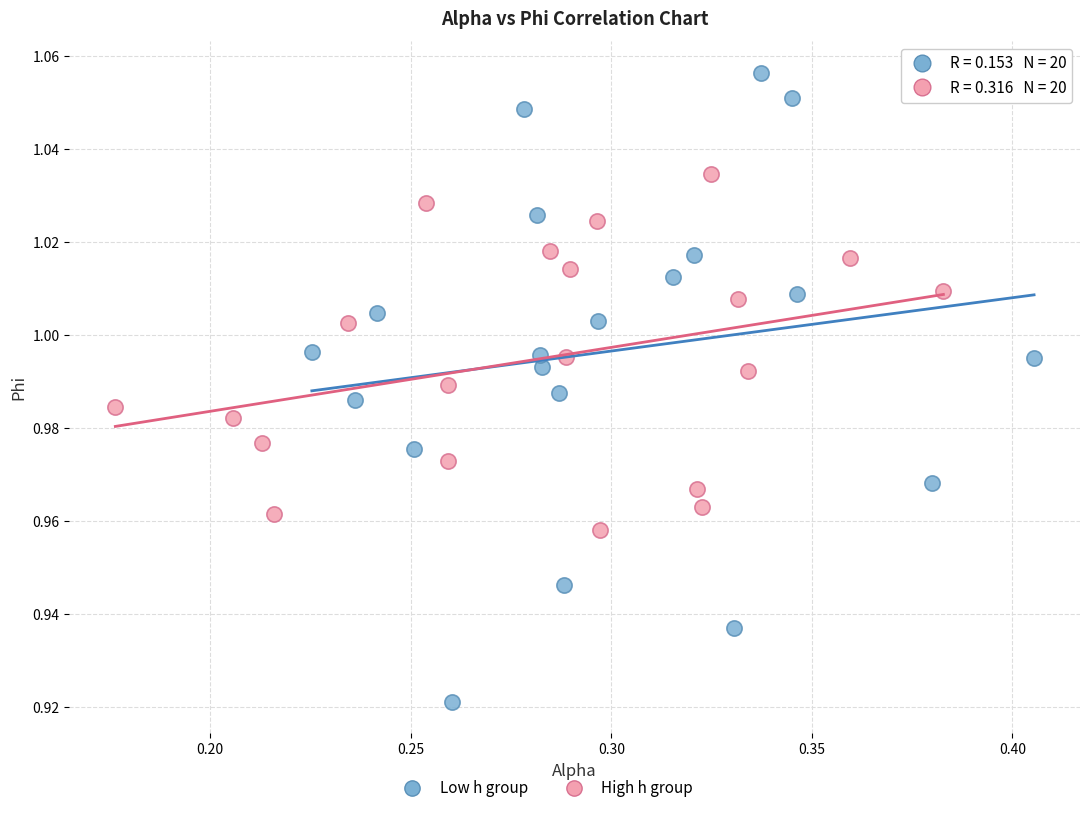

Which series has the widest spread of Y values?

Low h group